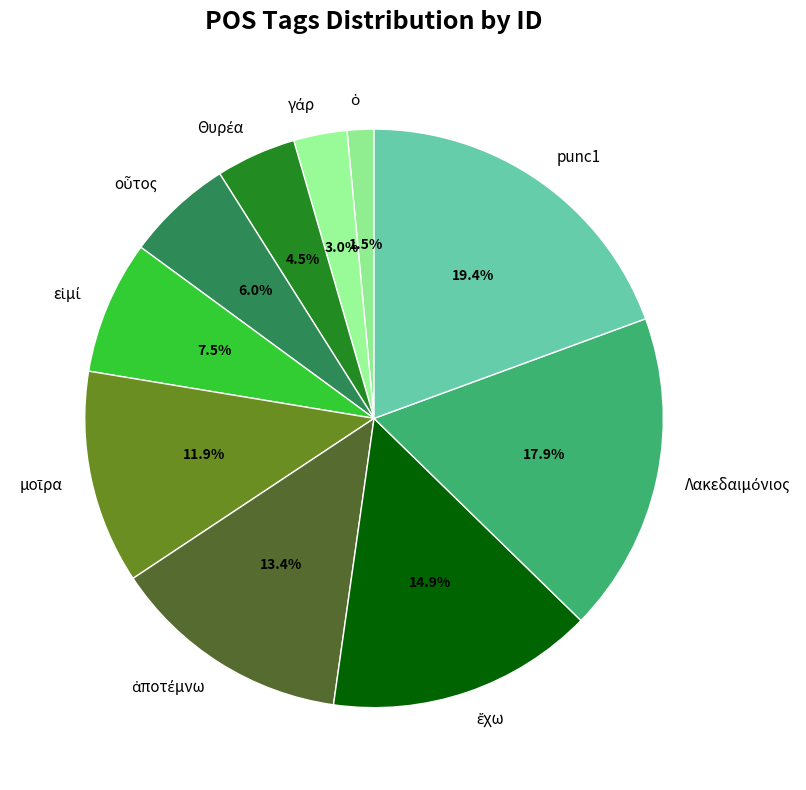

Count the number of slices in the pie.

10